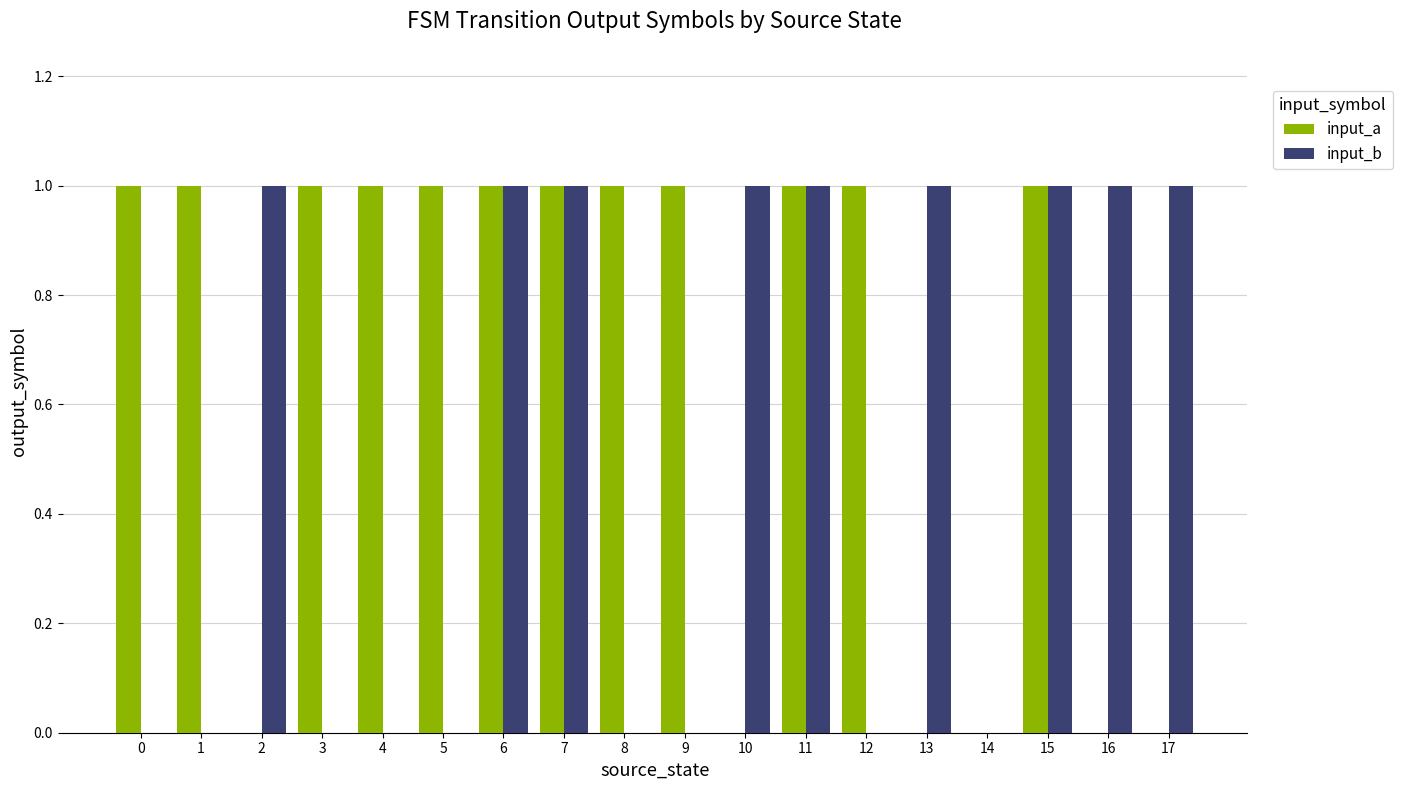

True or false: input_a has a value of 1 at 11.

True